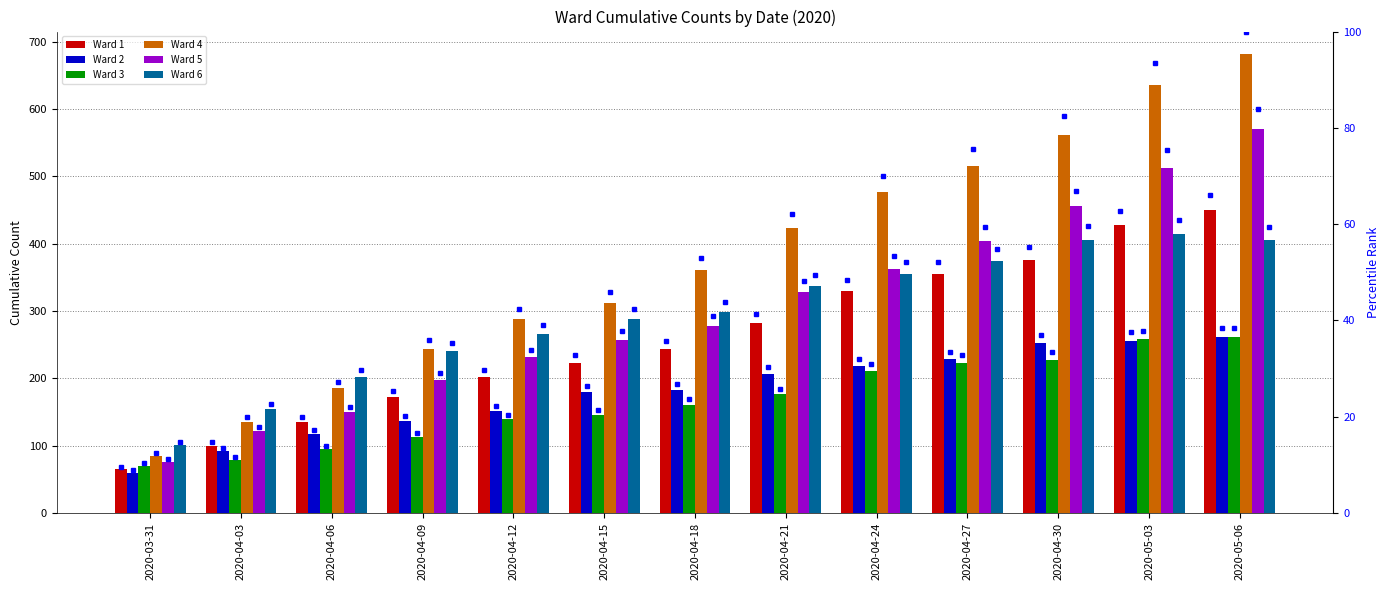

Where does the Ward 5 series first go above 278?

2020-04-21